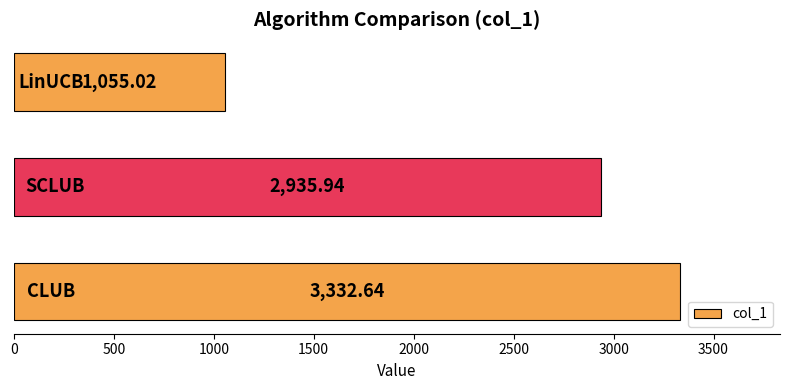

What is the average value?

2441.2